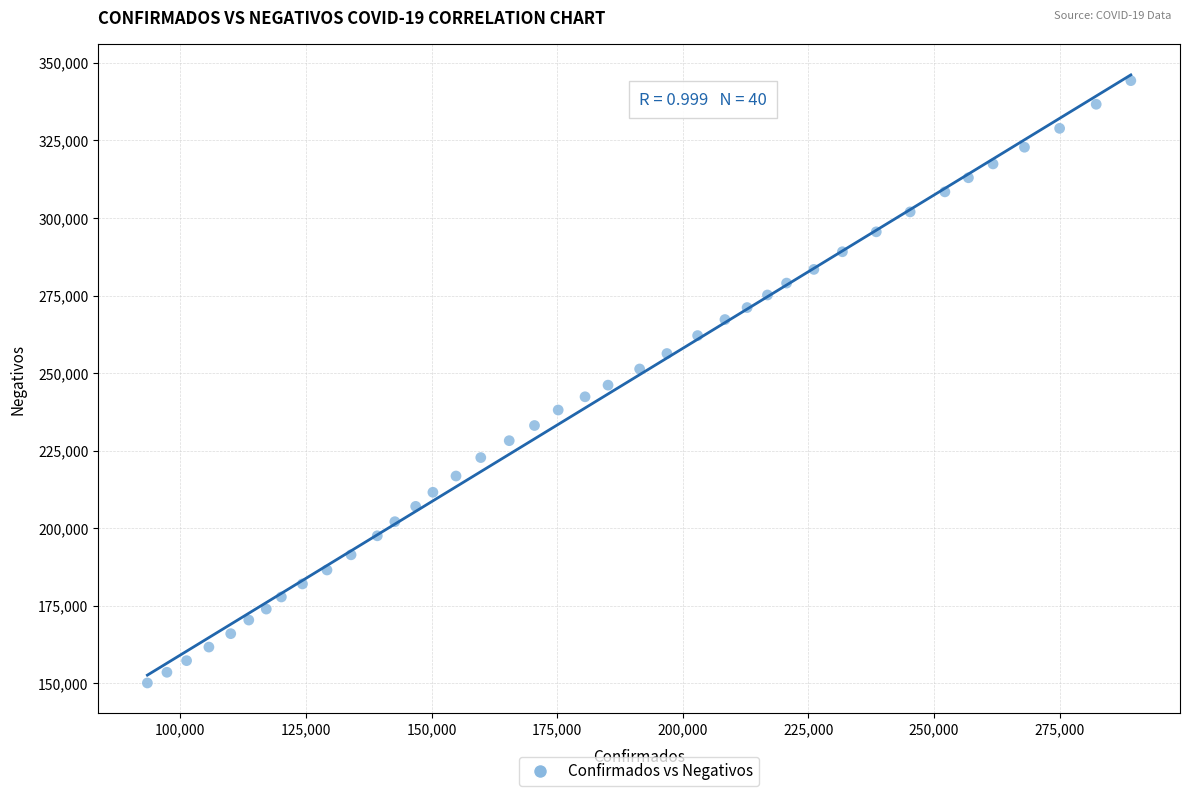

What is the range of X values (max minus min)?

195739